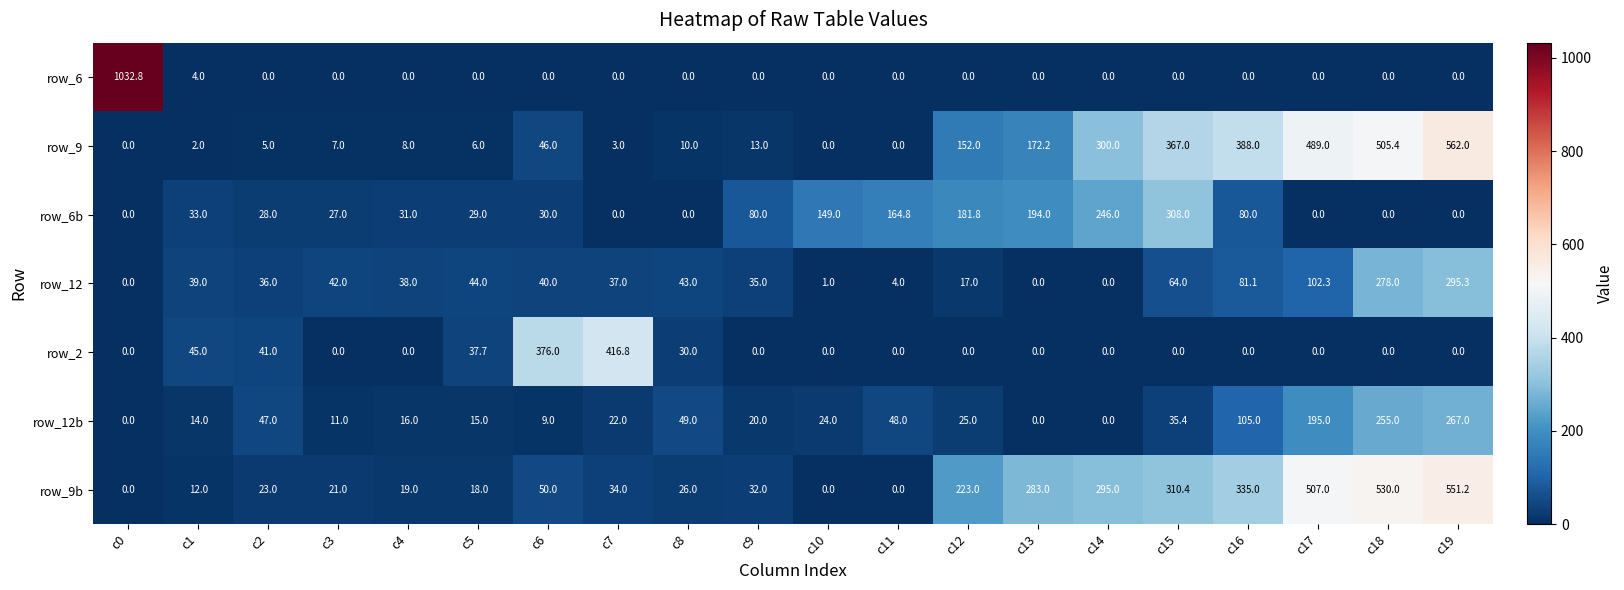

What is the difference between the highest and lowest values at c19?

562.0